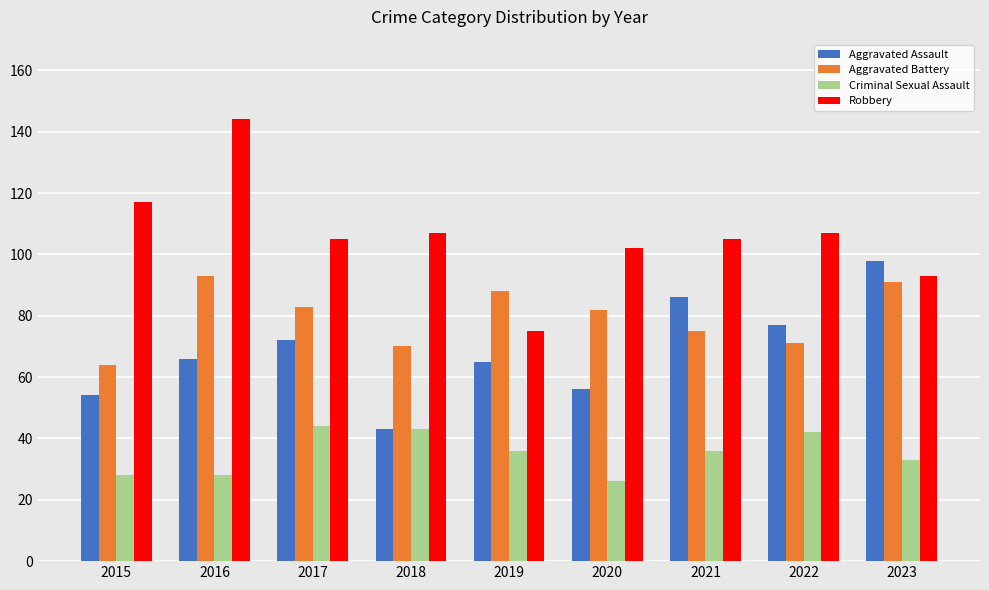

How many data points in Aggravated Assault are less than 66?

4